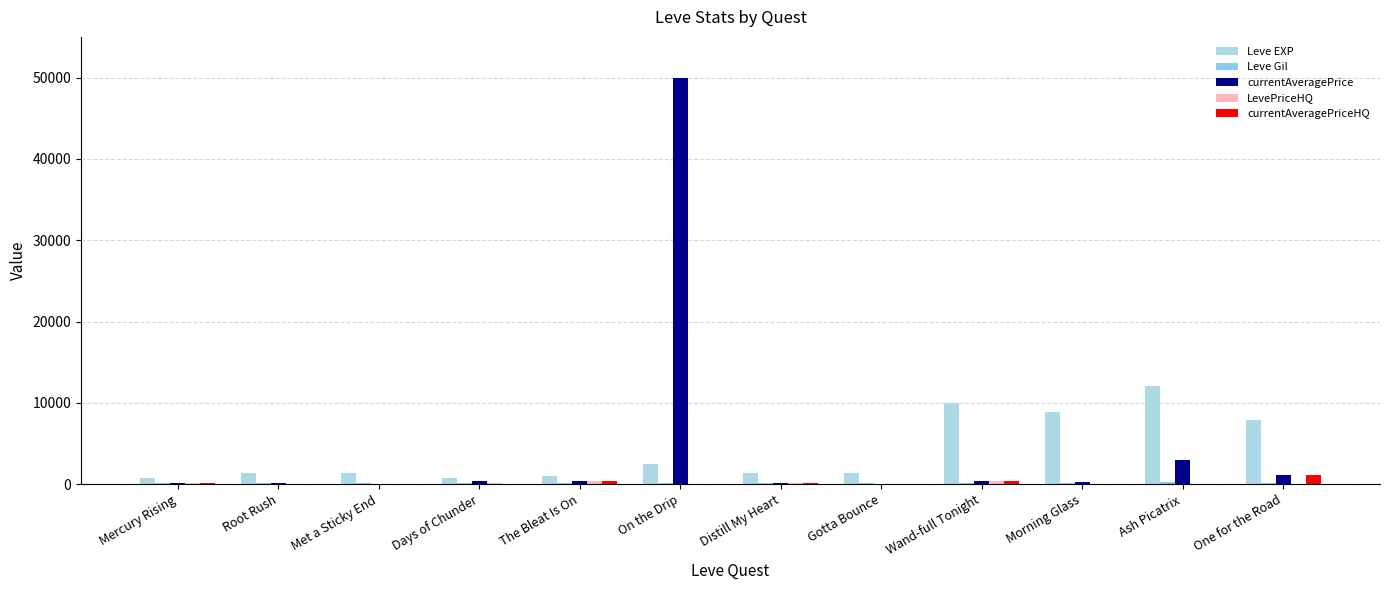

Reading left to right, extract all data points from this chart.

Leve EXP: Mercury Rising=800	Root Rush=1330	Met a Sticky End=1330	Days of Chunder=800	The Bleat Is On=980	On the Drip=2490	Distill My Heart=1420	Gotta Bounce=1420	Wand-full Tonight=9990	Morning Glass=8930	Ash Picatrix=12030	One for the Road=7880
Leve Gil: Mercury Rising=113	Root Rush=114	Met a Sticky End=115	Days of Chunder=112	The Bleat Is On=112	On the Drip=139	Distill My Heart=169	Gotta Bounce=140	Wand-full Tonight=191	Morning Glass=169	Ash Picatrix=230	One for the Road=168
currentAveragePrice: Mercury Rising=113	Root Rush=94	Met a Sticky End=85	Days of Chunder=358	The Bleat Is On=400	On the Drip=50000	Distill My Heart=157	Gotta Bounce=25	Wand-full Tonight=400	Morning Glass=270	Ash Picatrix=2967	One for the Road=1128
LevePriceHQ: Mercury Rising=185	Root Rush=0	Met a Sticky End=75	Days of Chunder=150	The Bleat Is On=400	On the Drip=0	Distill My Heart=100	Gotta Bounce=0	Wand-full Tonight=400	Morning Glass=0	Ash Picatrix=0	One for the Road=0
currentAveragePriceHQ: Mercury Rising=185	Root Rush=0	Met a Sticky End=75	Days of Chunder=50	The Bleat Is On=400	On the Drip=0	Distill My Heart=100	Gotta Bounce=0	Wand-full Tonight=400	Morning Glass=0	Ash Picatrix=0	One for the Road=1128